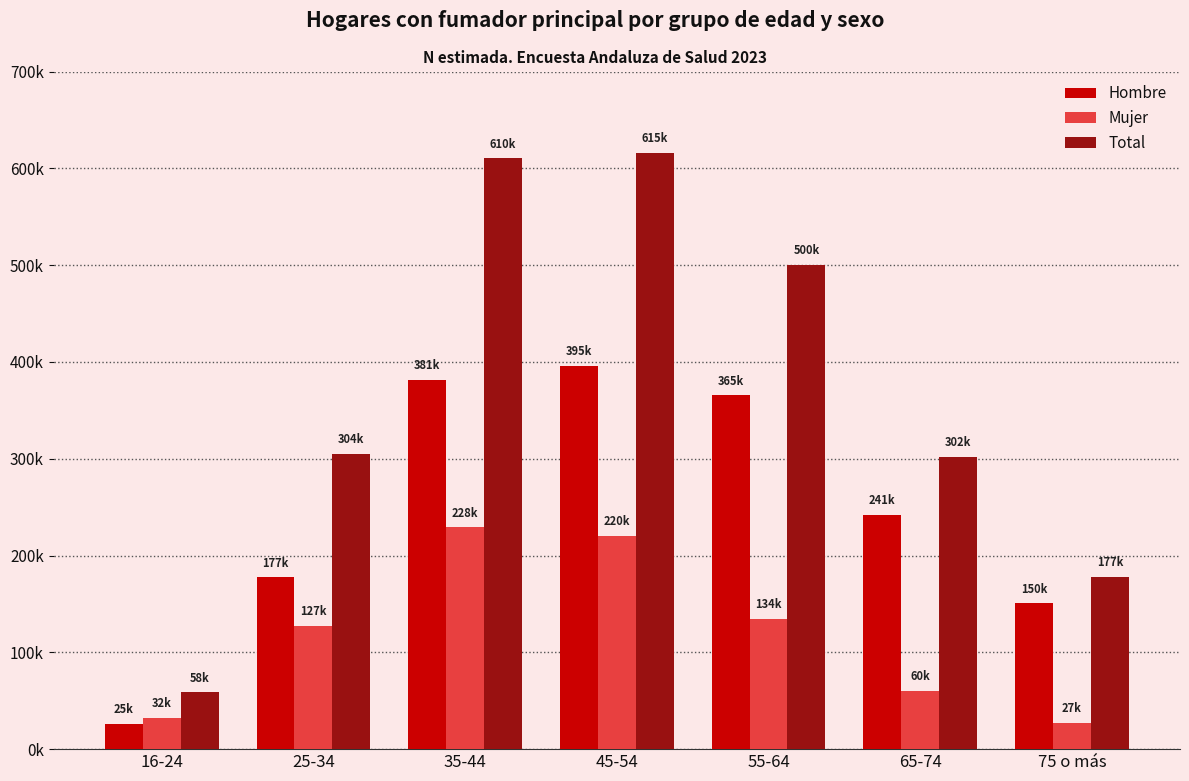

Reading right to left, transcribe all the data shown in this chart.

Hombre: 150566	241946	365316	395618	381215	177539	25918
Mujer: 27125	60265	134914	220194	228978	127206	32657
Total: 177691	302211	500230	615812	610192	304745	58575